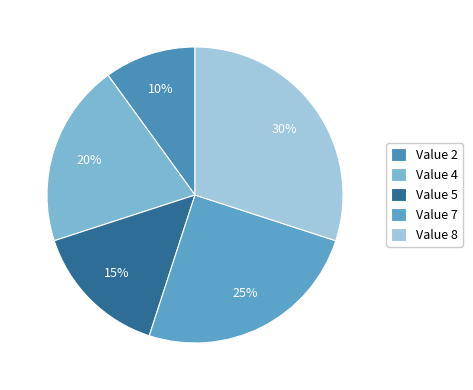

Count the number of slices in the pie.

5